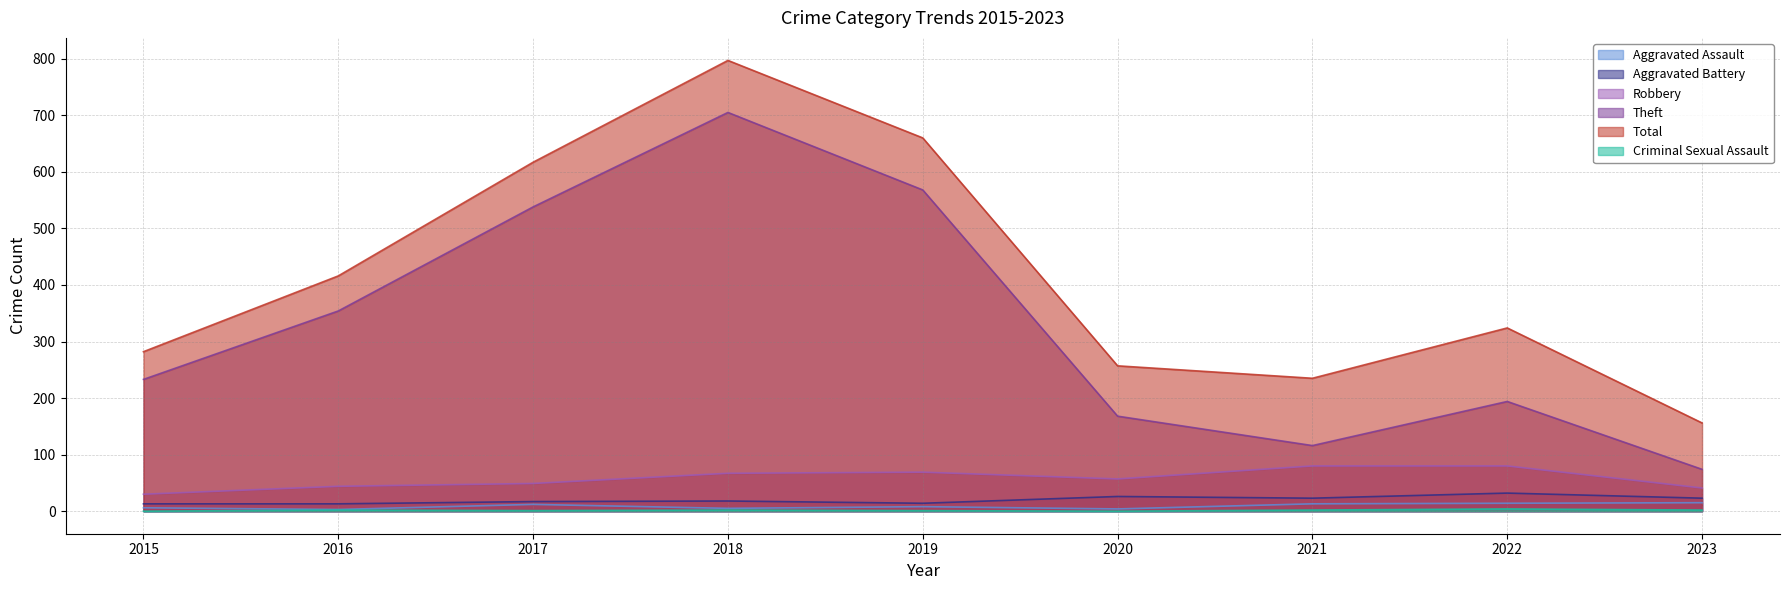

Rank the series by their maximum value, from highest to lowest.

Total, Theft, Robbery, Aggravated Battery, Aggravated Assault, Criminal Sexual Assault